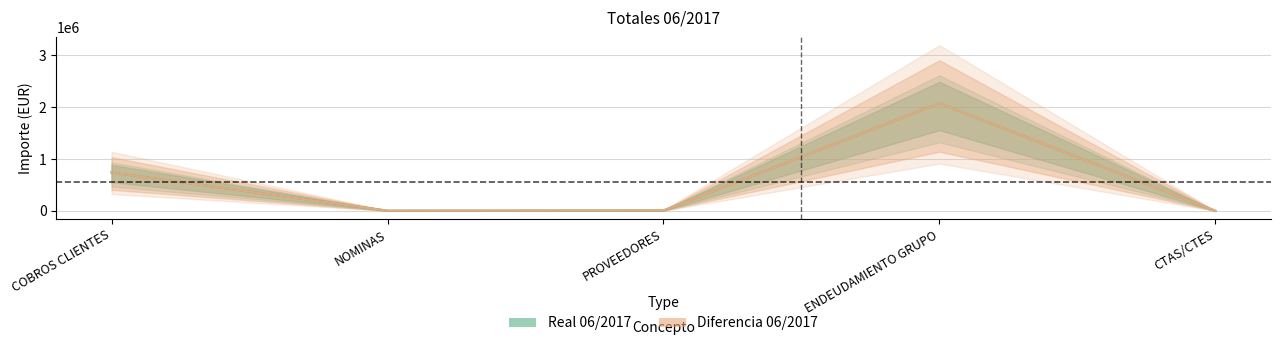

True or false: Diferencia 06/2017 and Real 06/2017 cross at least once.

False